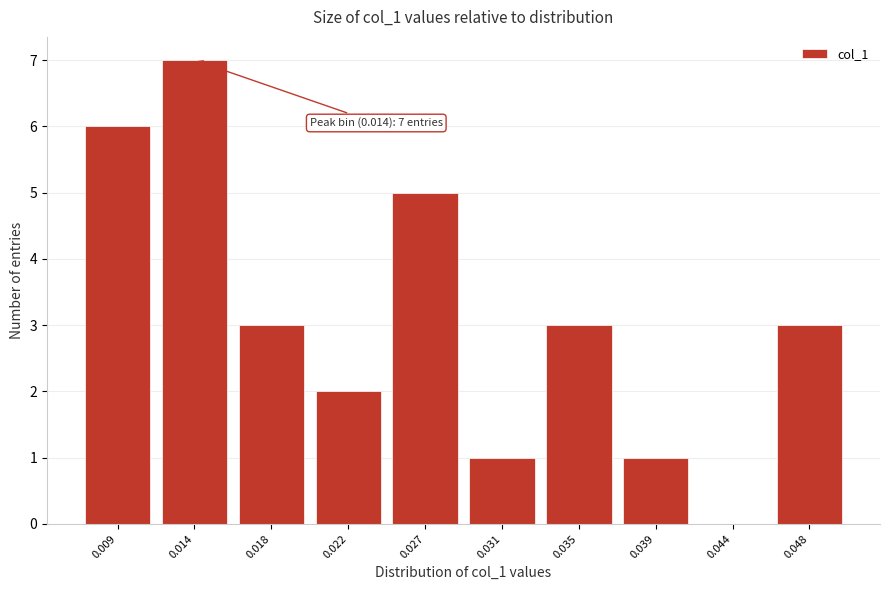

Reading left to right, extract all data points from this chart.

0.009=6	0.014=7	0.018=3	0.022=2	0.027=5	0.031=1	0.035=3	0.039=1	0.044=0	0.048=3